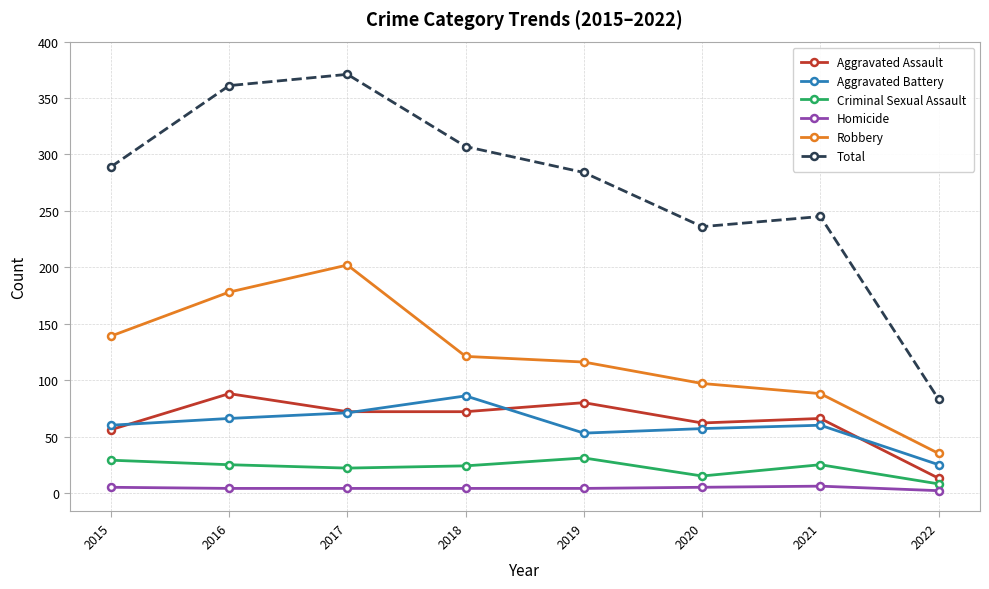

How many values in the Criminal Sexual Assault series are below 25?

4